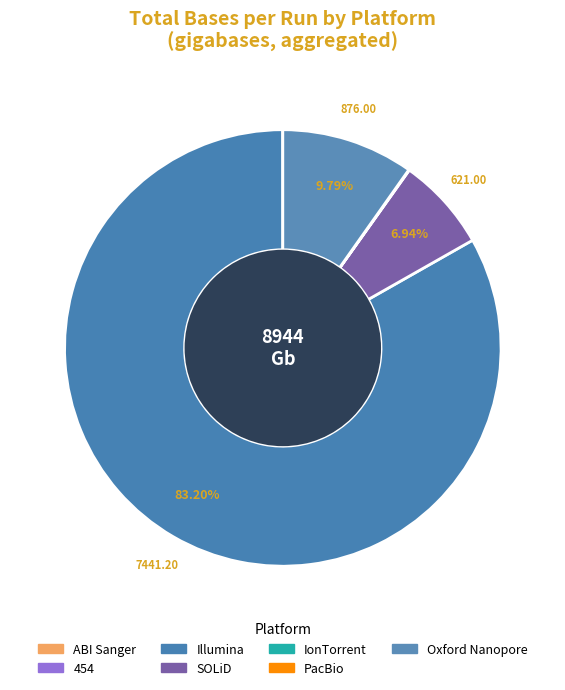

How many slices are in this pie chart?

7